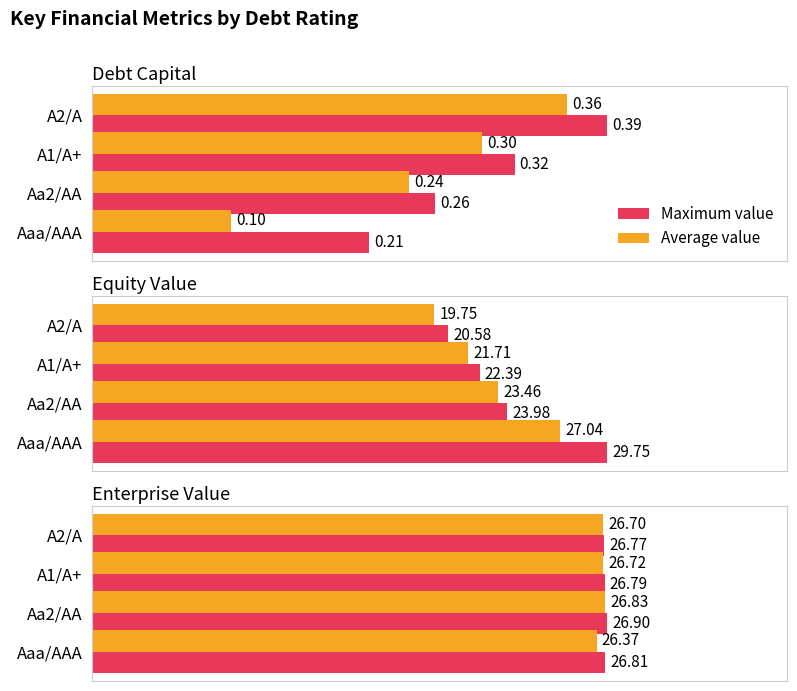

At 0, list the series in order from largest to smallest.

Maximum value, Average value